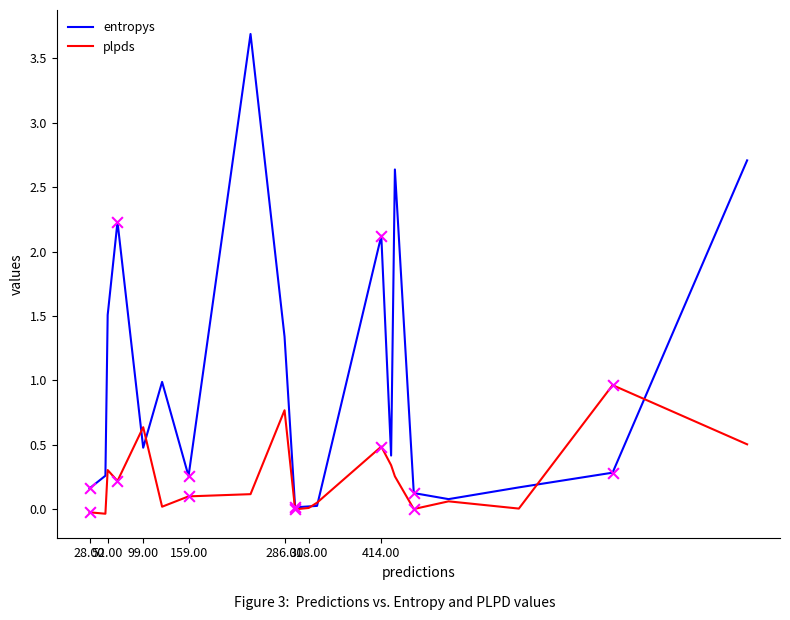

Which series has the largest total across all categories?

entropys